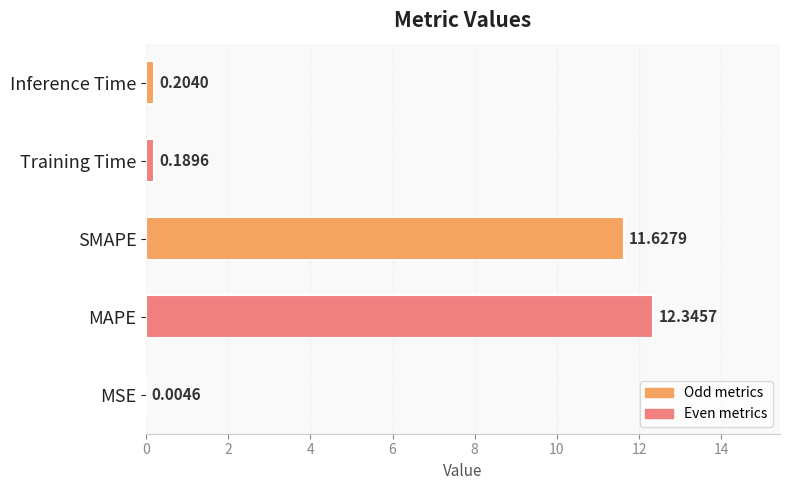

Does the chart contain stacked bars?

No